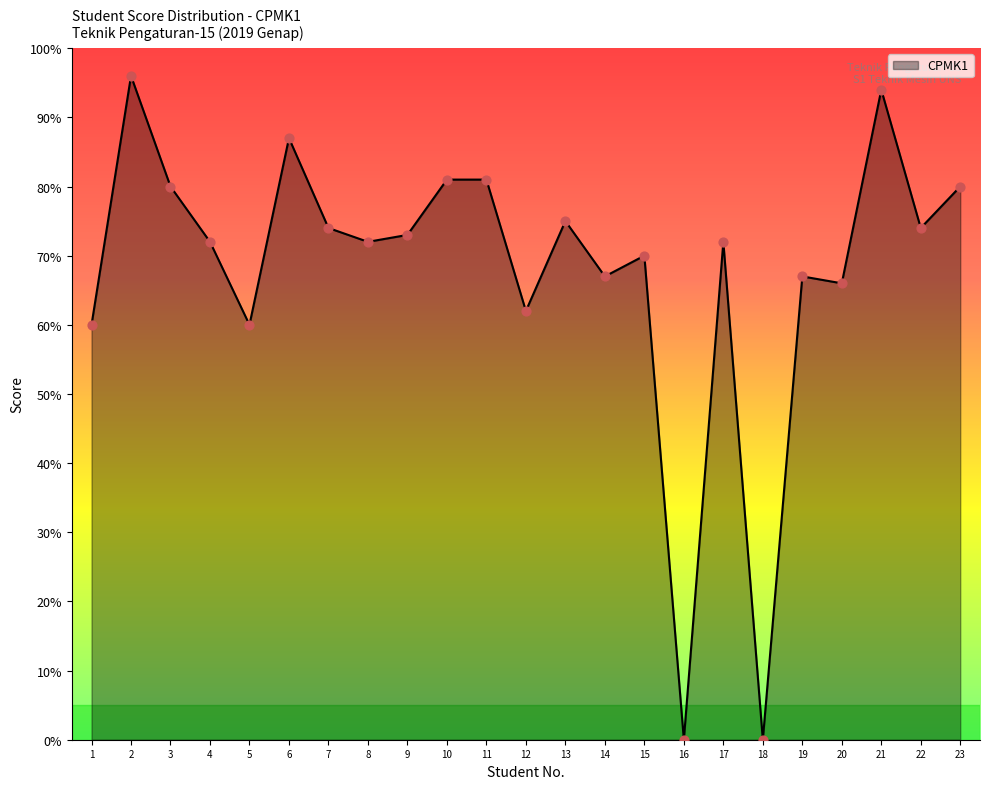

What is the change in value from 3 to 17?

-8